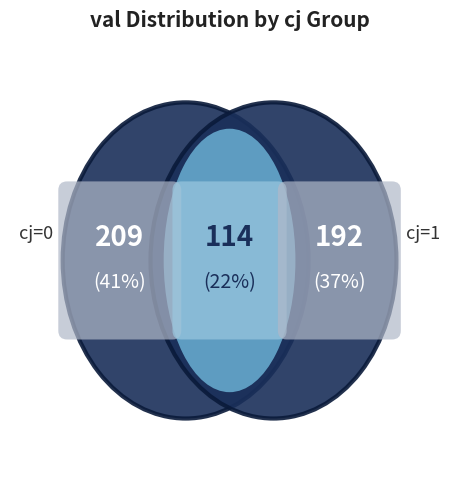

Is cj_0 the majority of the pie?

No